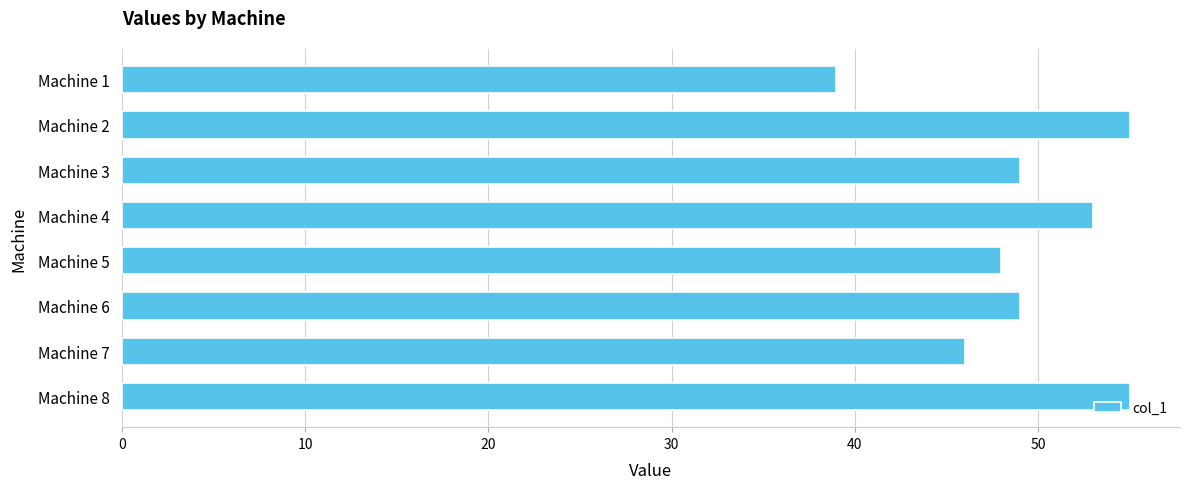

Approximately how many times larger is the value at Machine 5 compared to Machine 7?

1.0